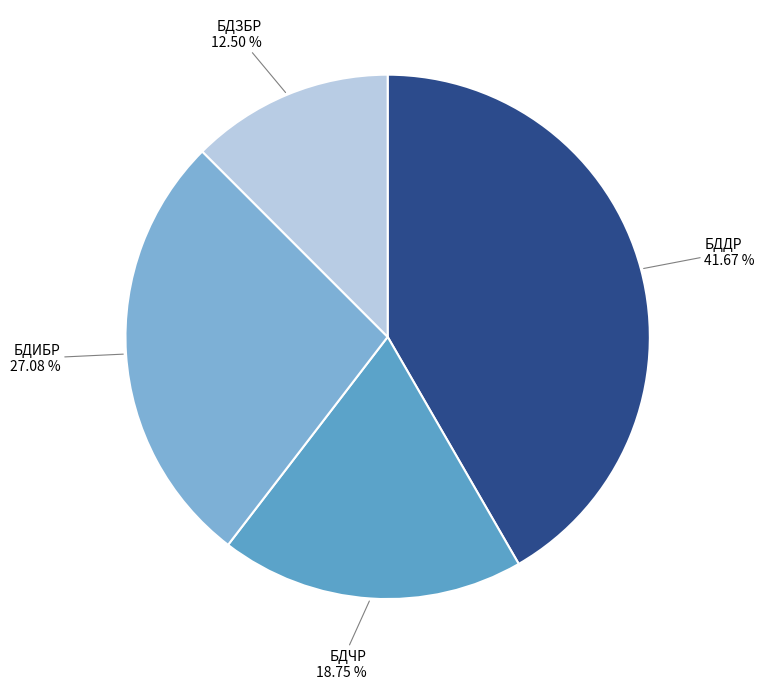

Does БДИБР represent more than half of the total?

No